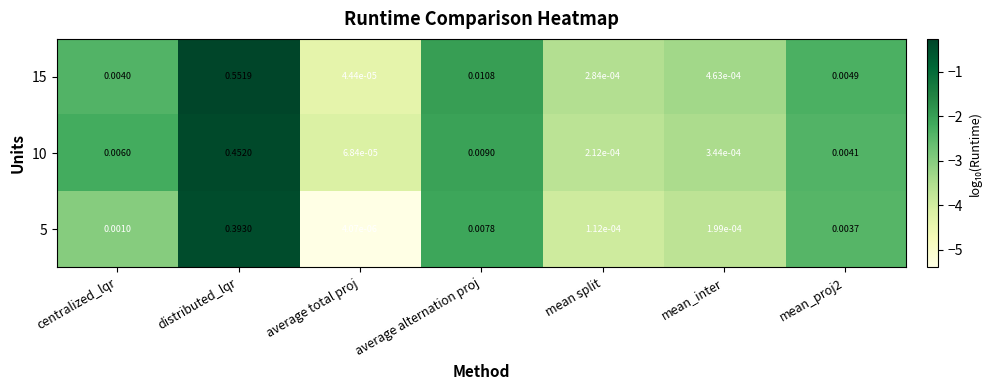

At which category does the chart reach its peak across all series?

distributed_lqr